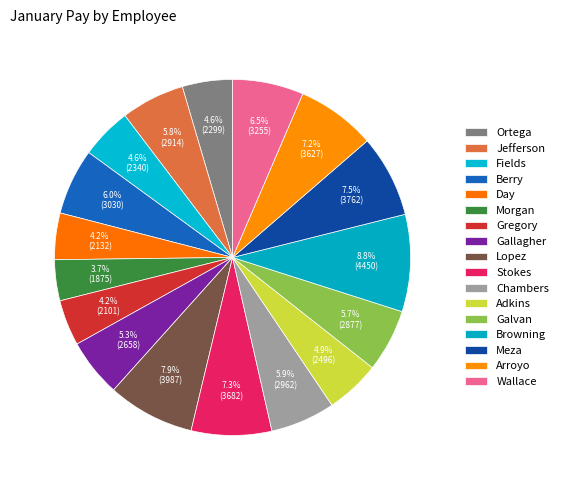

Is there any slice that represents more than half of the pie?

No